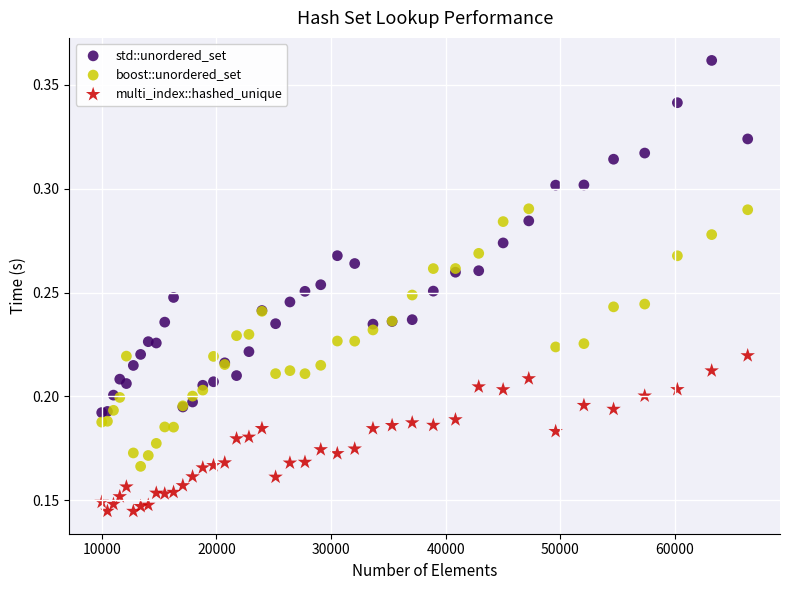

Which series has the widest spread of Y values?

std::unordered_set